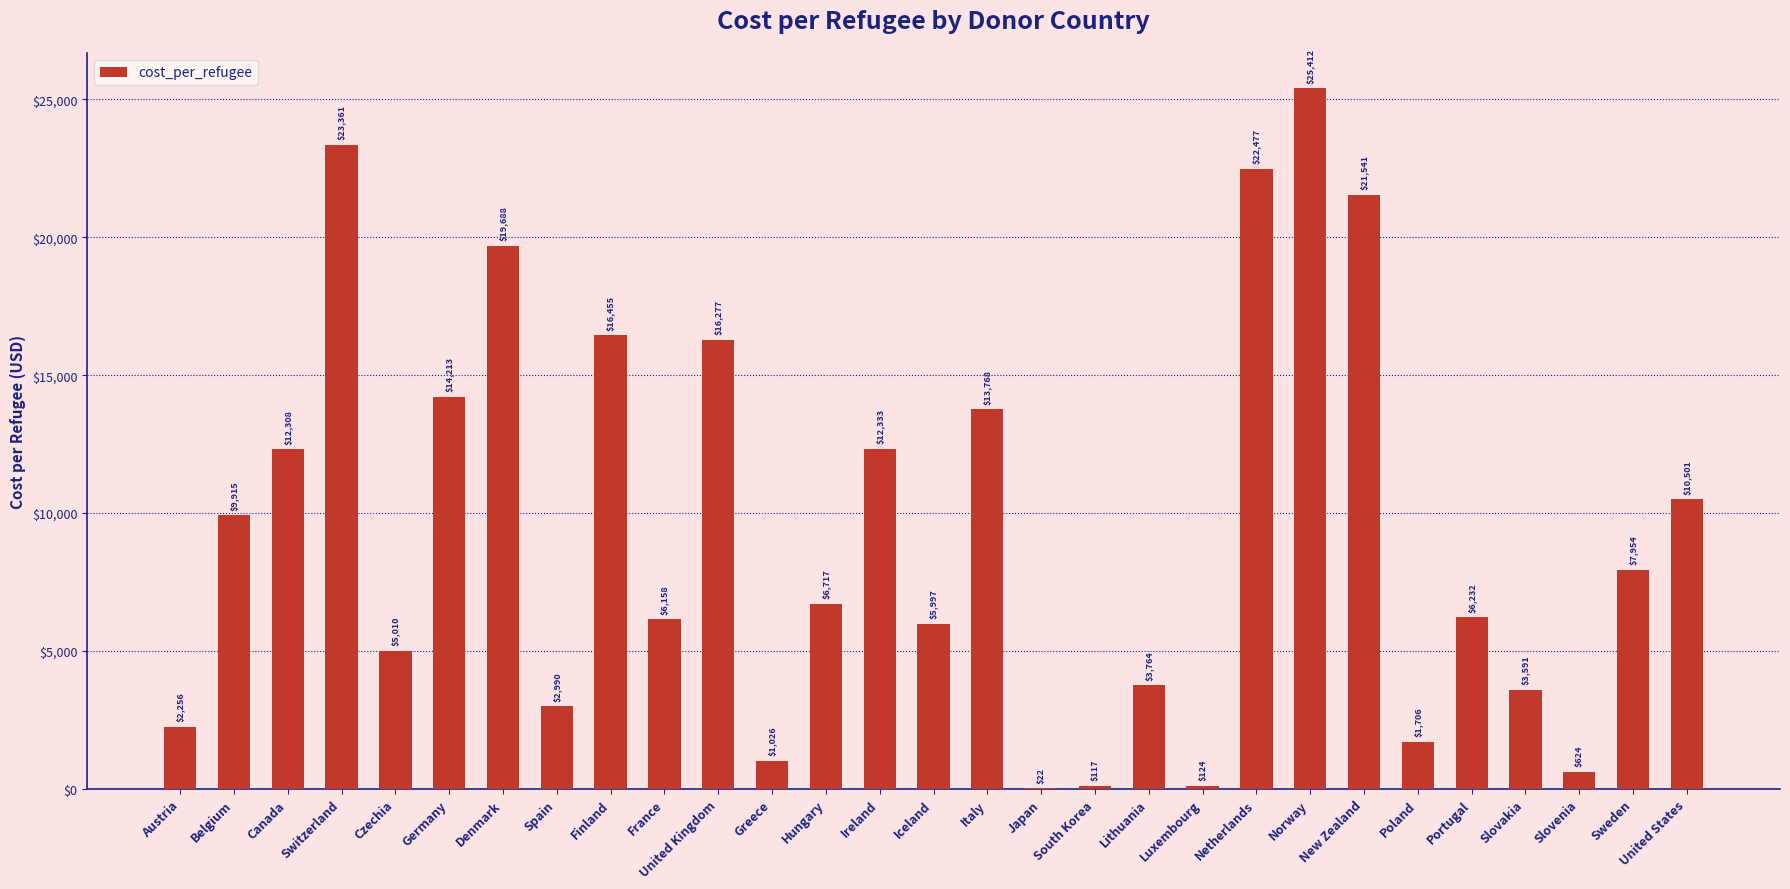

The chart shows a value of 19688.5 at Denmark. True or false?

True